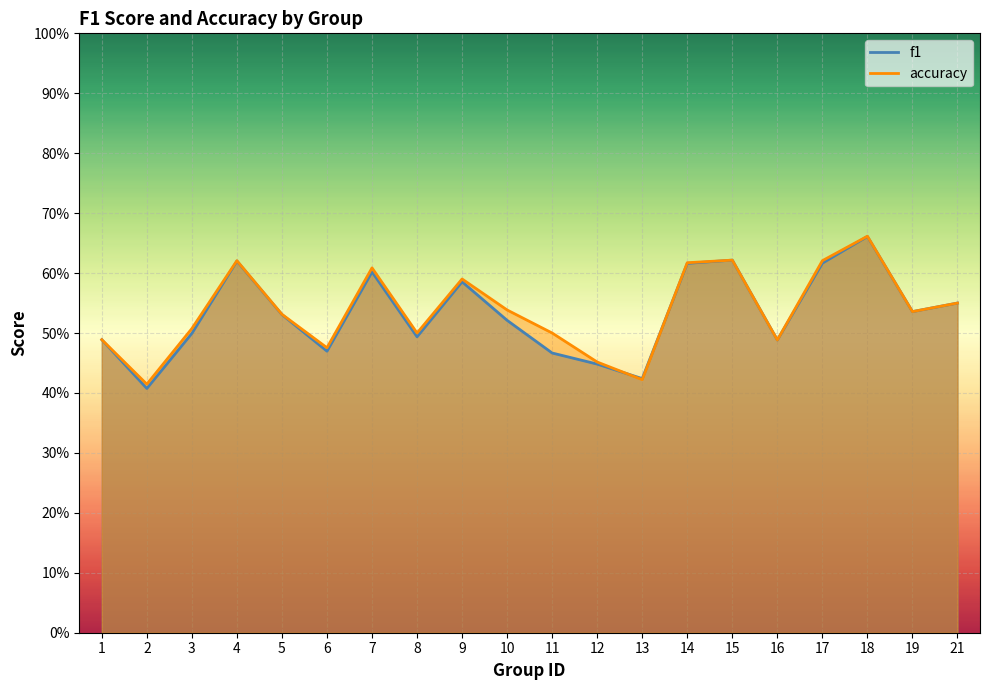

Reading left to right, list all the values displayed in this chart.

f1: 0.5	0.4	0.5	0.6	0.5	0.5	0.6	0.5	0.6	0.5	0.5	0.4	0.4	0.6	0.6	0.5	0.6	0.7	0.5	0.6
accuracy: 0.5	0.4	0.5	0.6	0.5	0.5	0.6	0.5	0.6	0.5	0.5	0.5	0.4	0.6	0.6	0.5	0.6	0.7	0.5	0.6